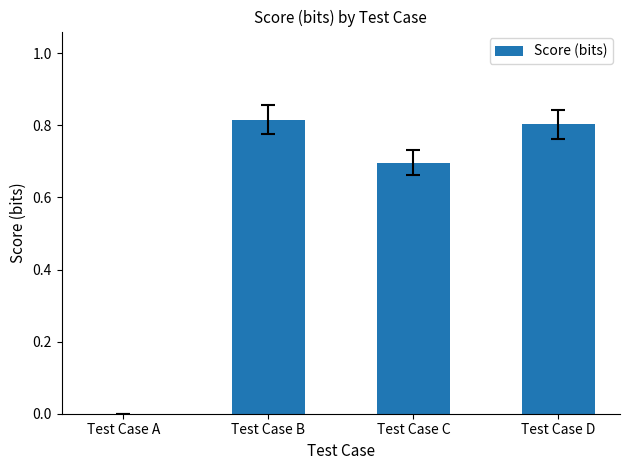

How many values are between 0 and 1?

4